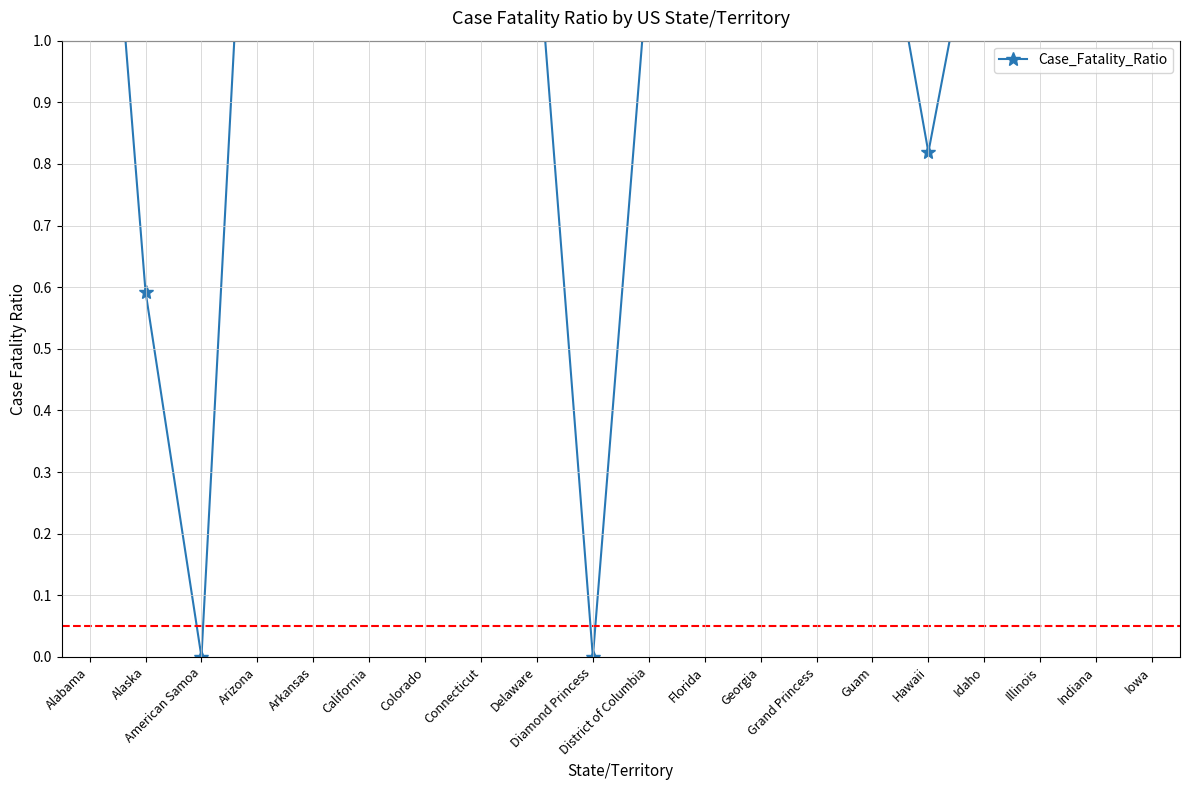

What is the label of the 11th point from the left?

District of Columbia